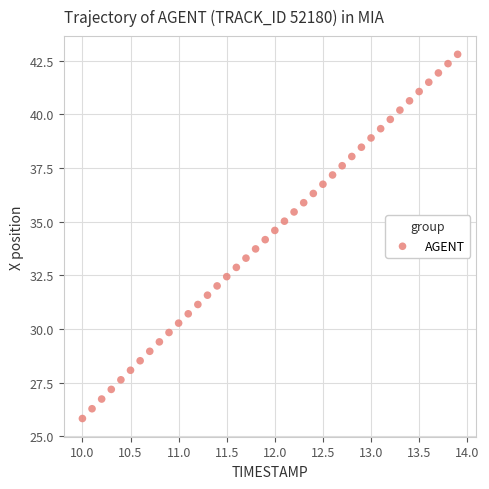

What is the range of Y values (max minus min)?

17.0